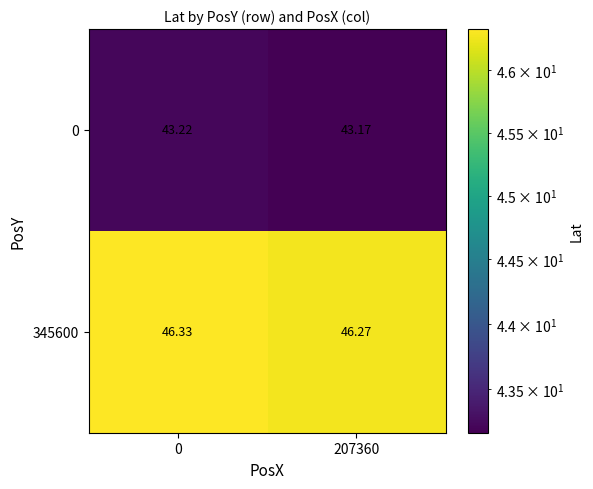

Rank the series at 207360 from lowest to highest value.

0, 345600